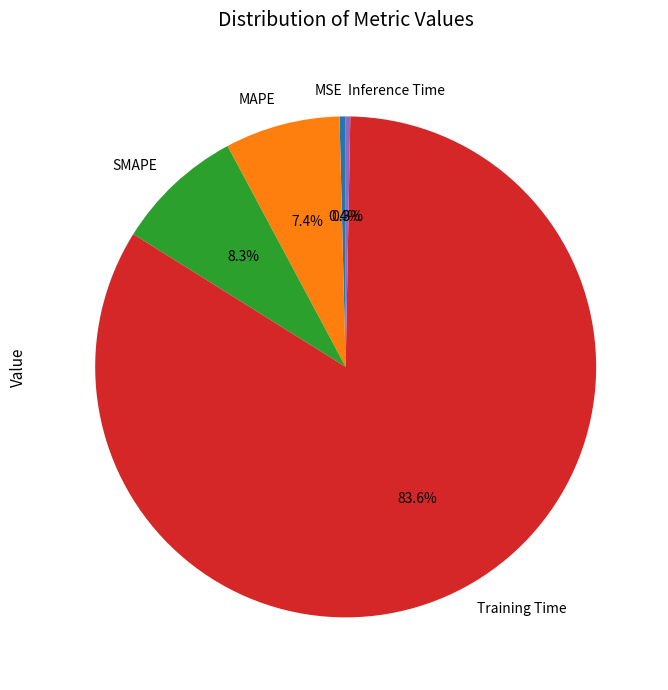

Which slice is the largest?

Training Time